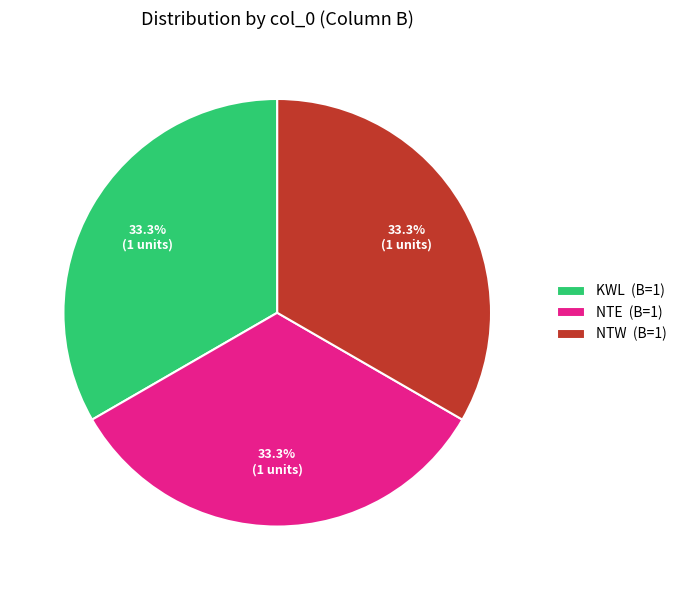

Is there any slice that represents more than half of the pie?

No